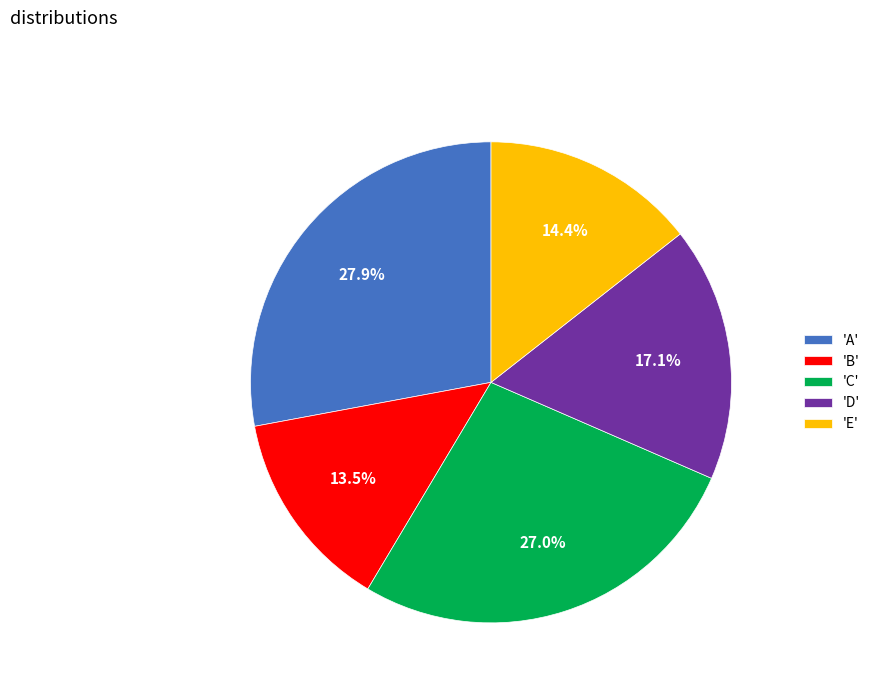

What is the ratio of the value at 'B' to the value at 'D'?

0.8